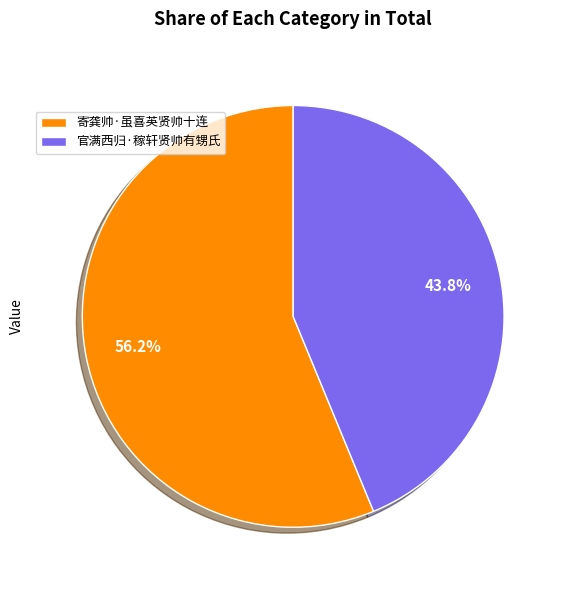

What percentage is the 寄龚帅·虽喜英贤帅十连 slice, to the nearest percent?

56%